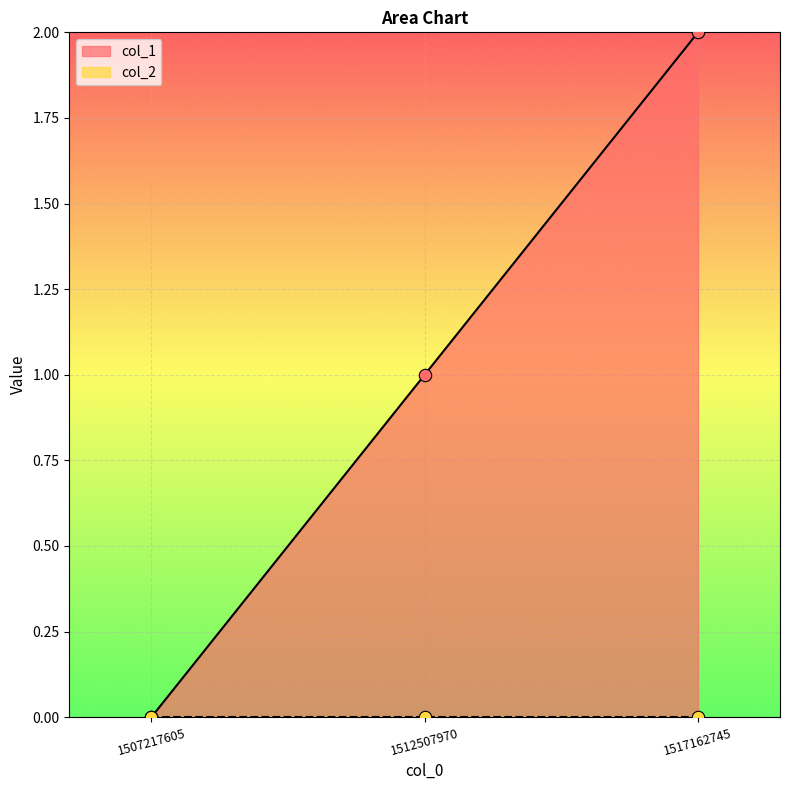

Between 1517162745 and 1512507970, which is larger?

1517162745